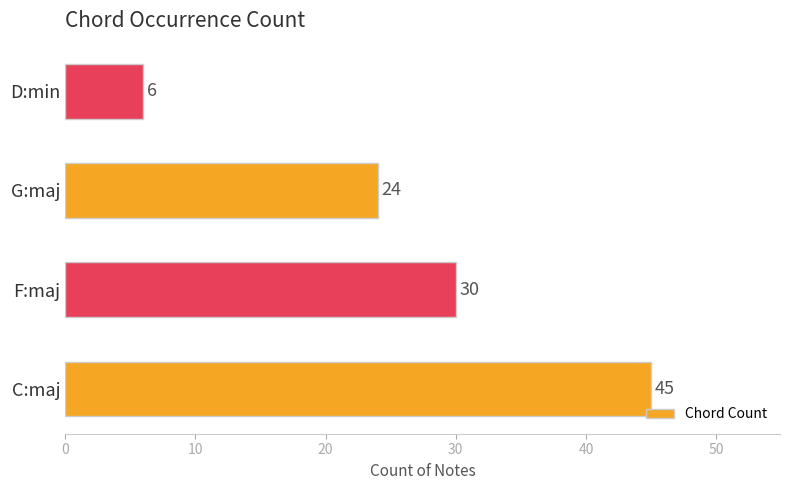

Rank the categories by value from lowest to highest.

D:min, G:maj, F:maj, C:maj